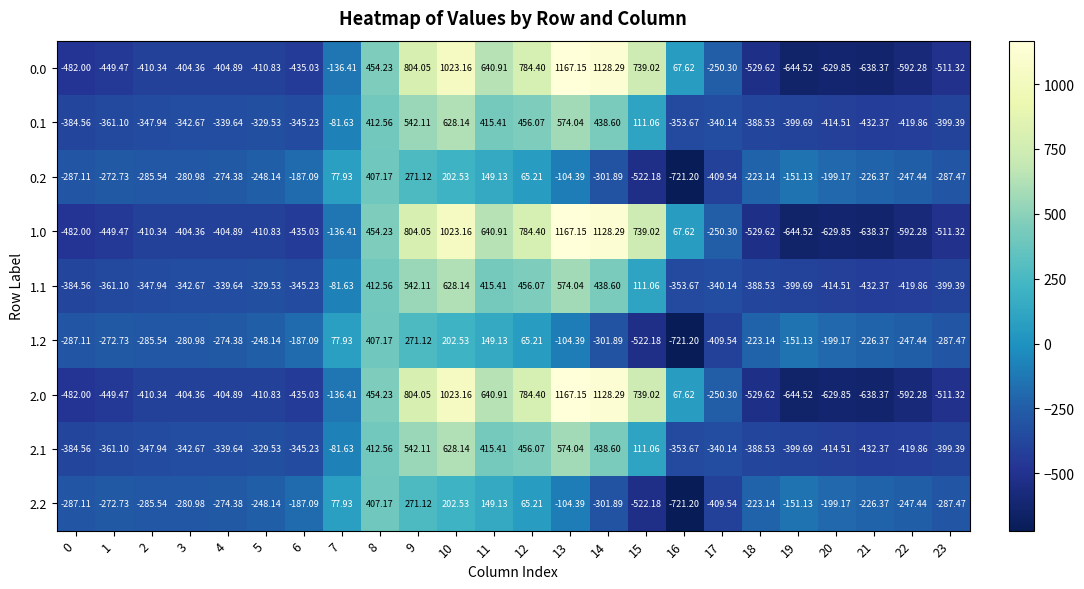

Is the value of 2.1 at 13 greater than the value of 1.2 at 19?

Yes